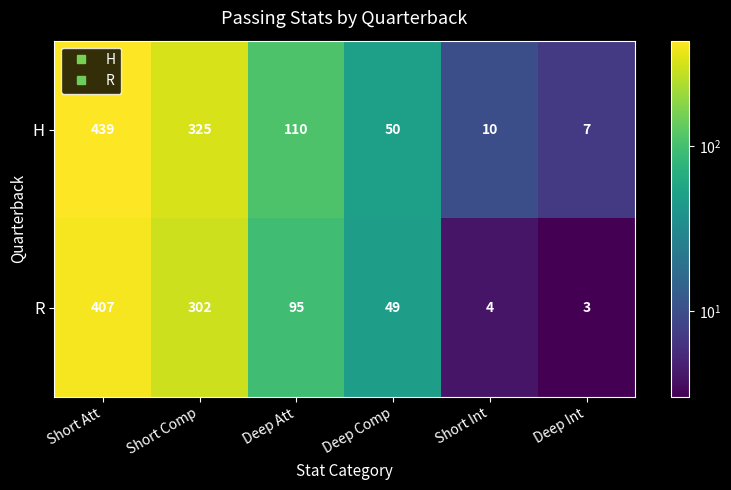

The value of H at Short Att is 439. True or false?

True